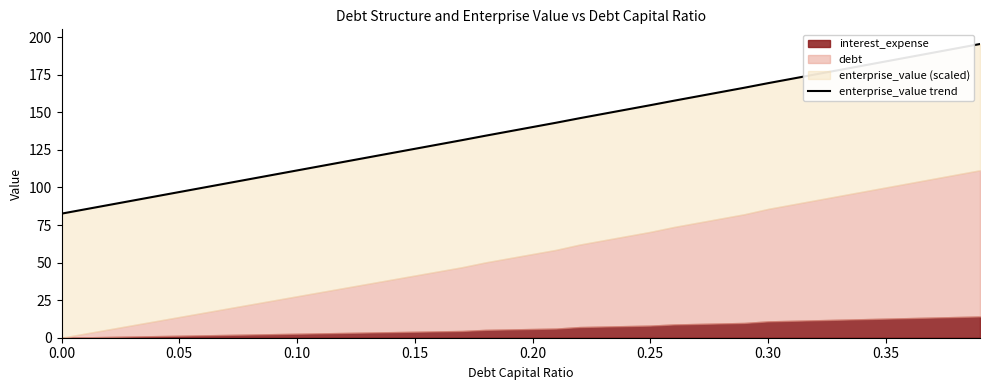

Does the chart display data point markers on the line(s)?

No